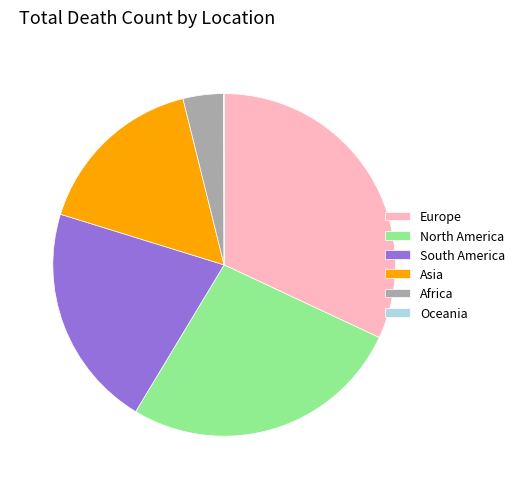

Which slice is the largest?

Europe